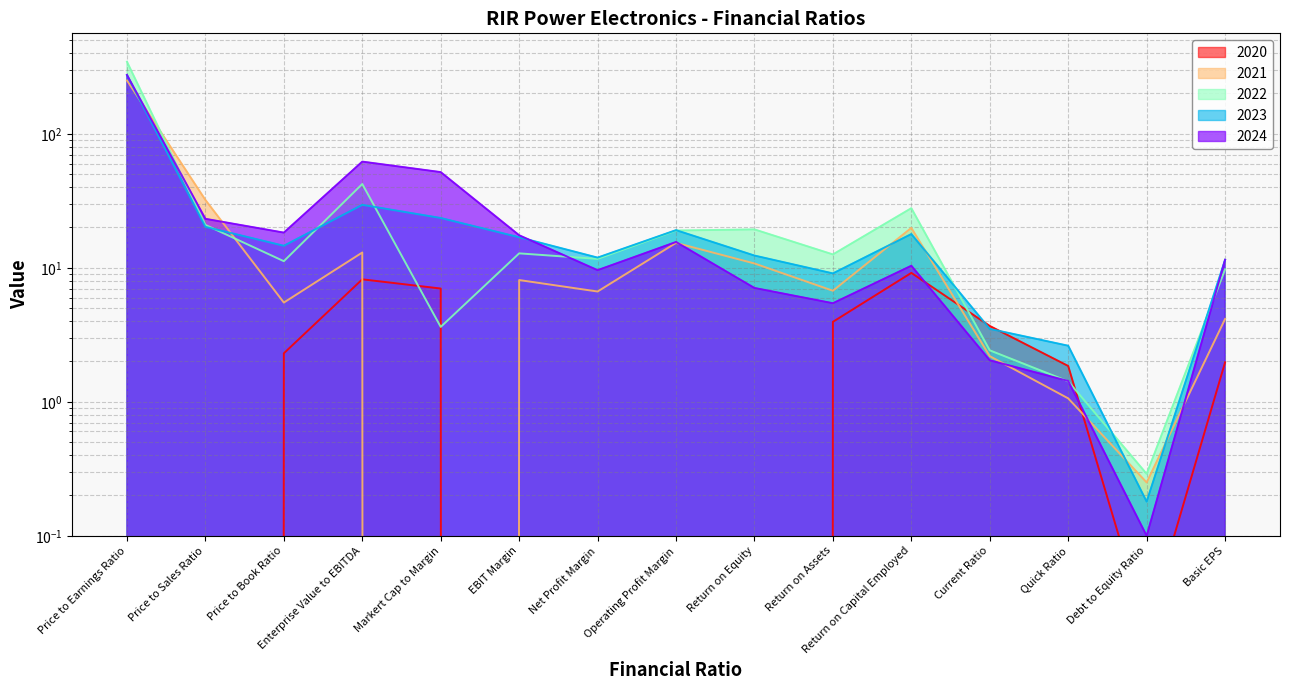

What is the label of the 13th point from the left?

Quick Ratio